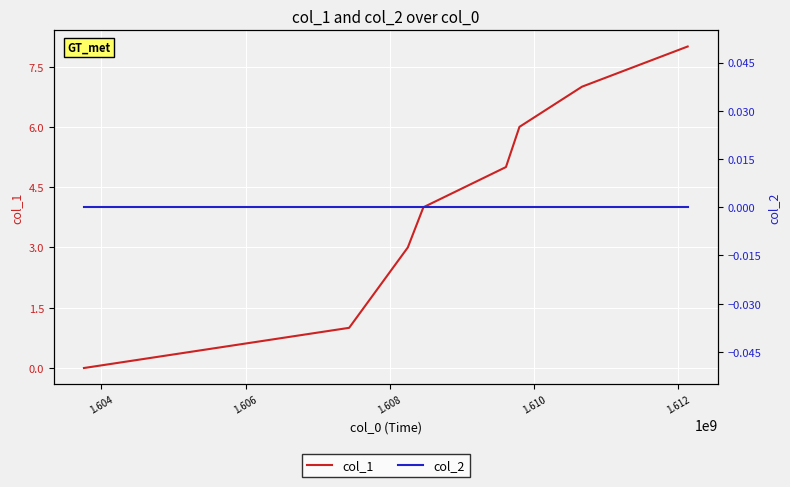

What are all the series names shown in the legend?

col_1, col_2